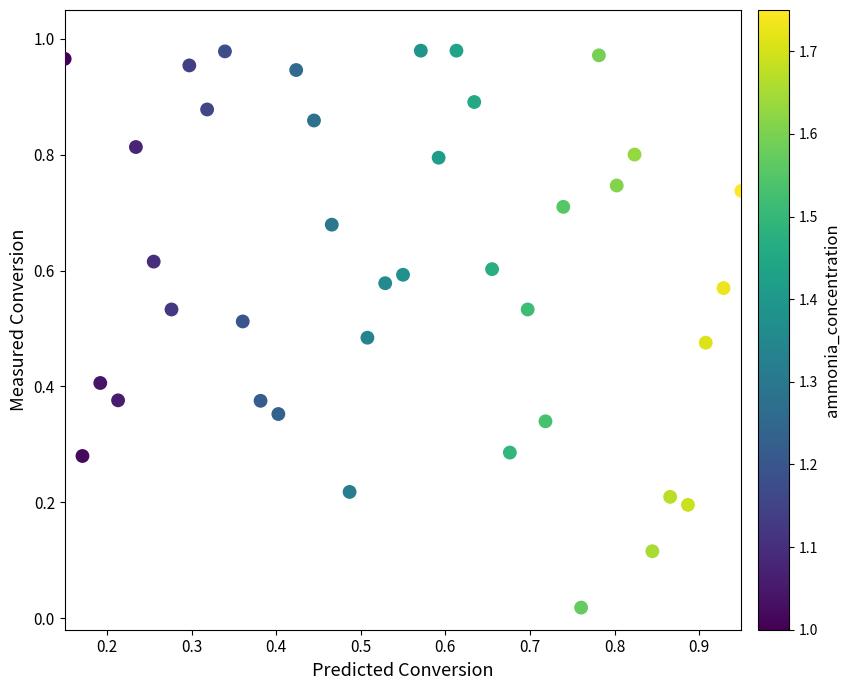

How many points are shown in the scatter plot?

39